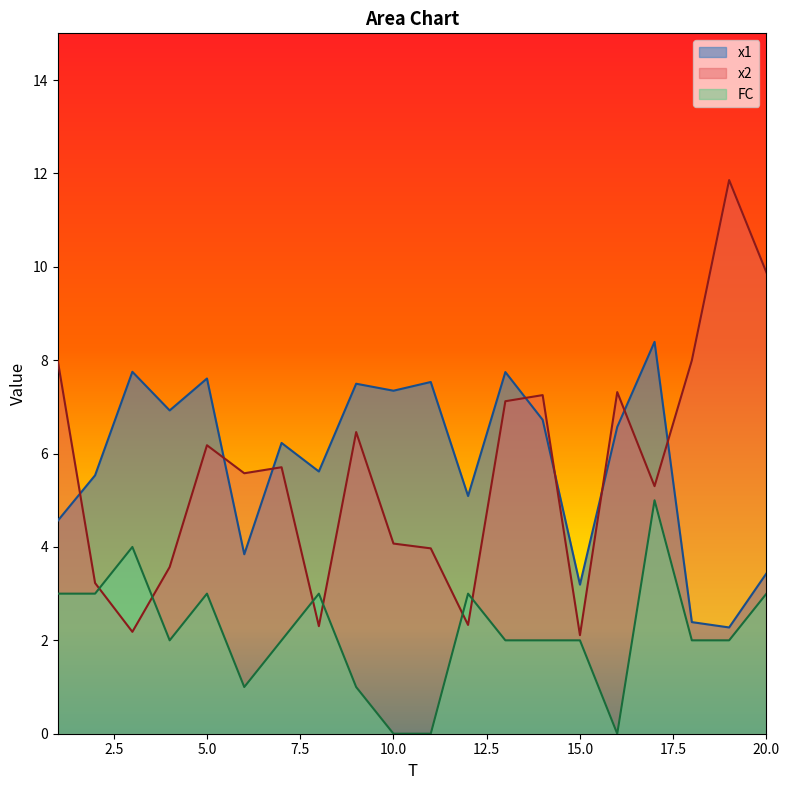

How many FC values are between 2 and 3?

13